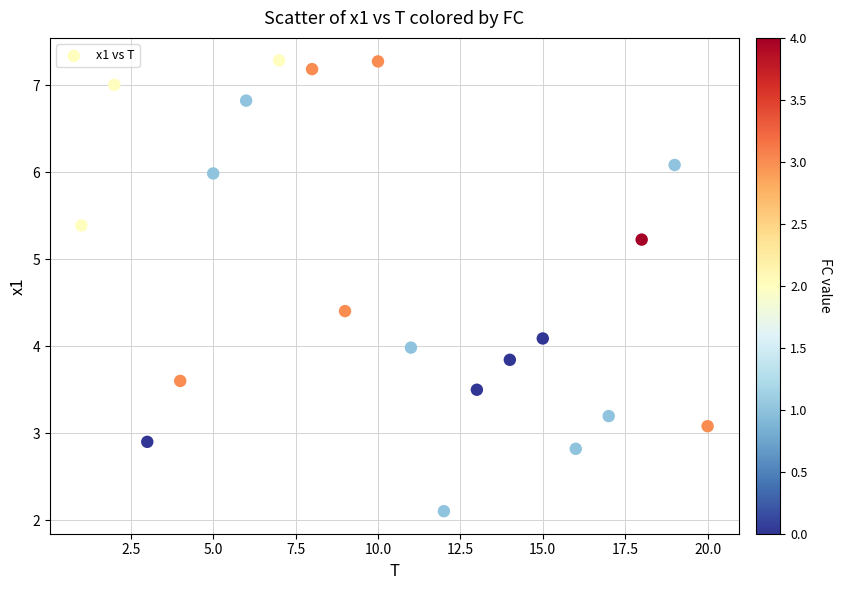

What is the range of Y values (max minus min)?

5.2